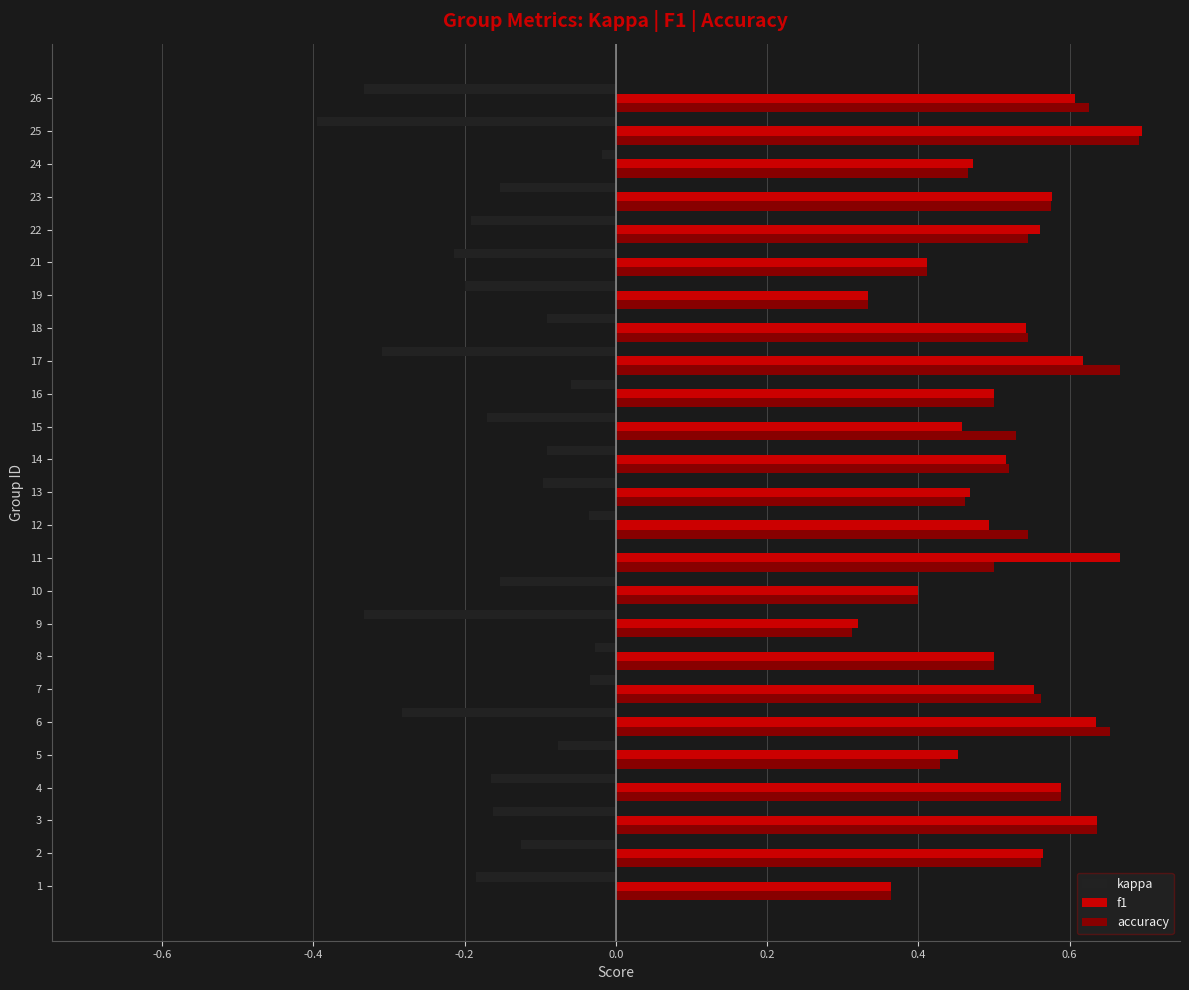

What is the sum of all f1 values?

12.9